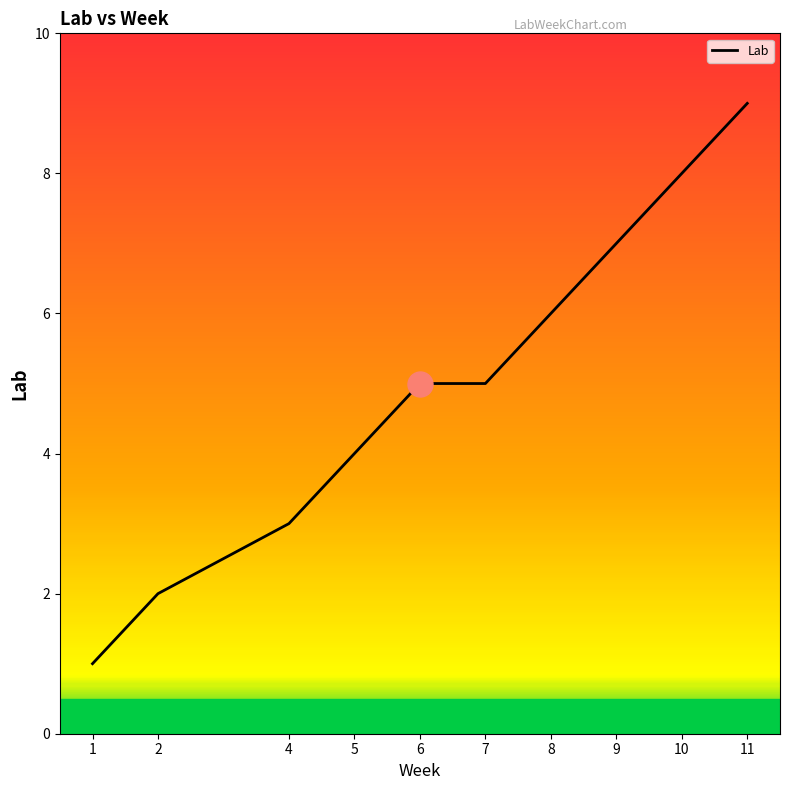

True or false: the data shows 8 at 10.

True